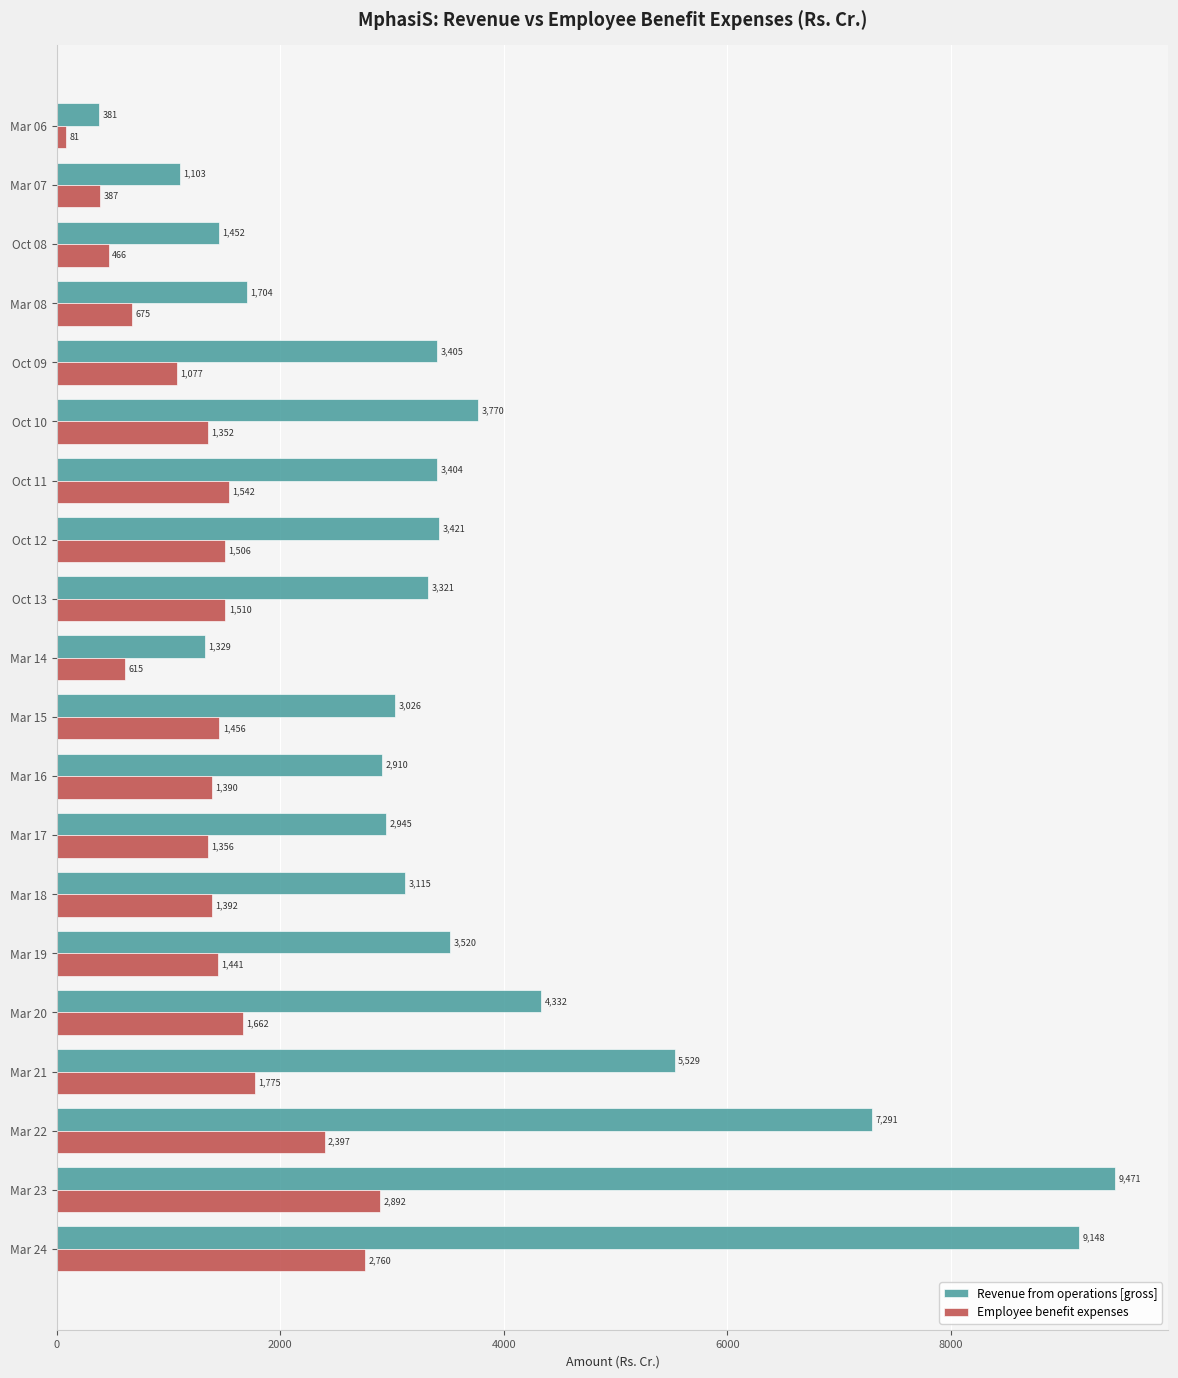

Between Oct 09 and Oct 11, which series saw the biggest shift?

Employee benefit expenses